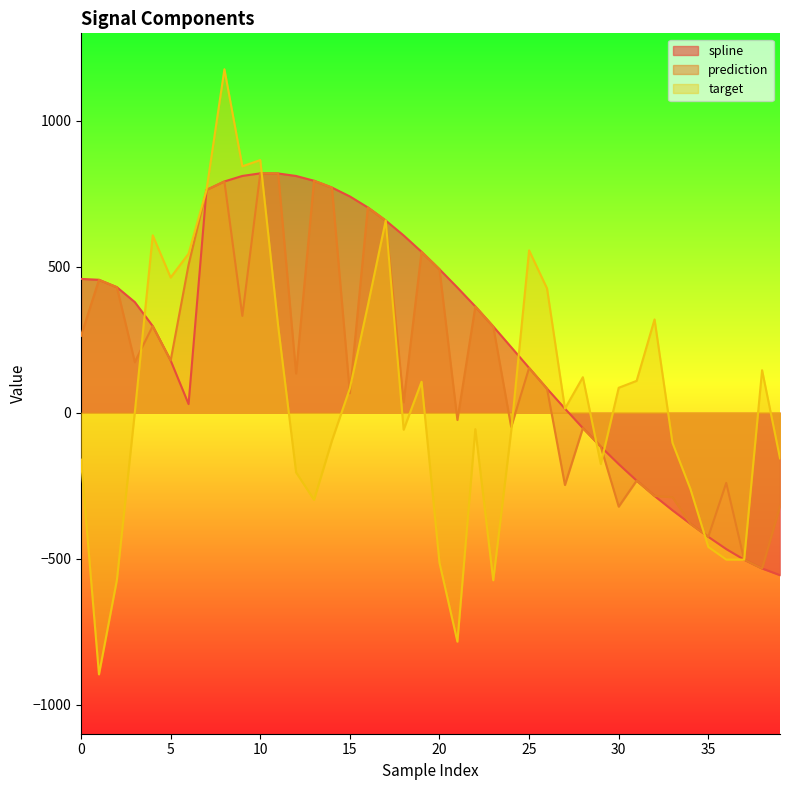

What is the greatest value displayed?

1176.9